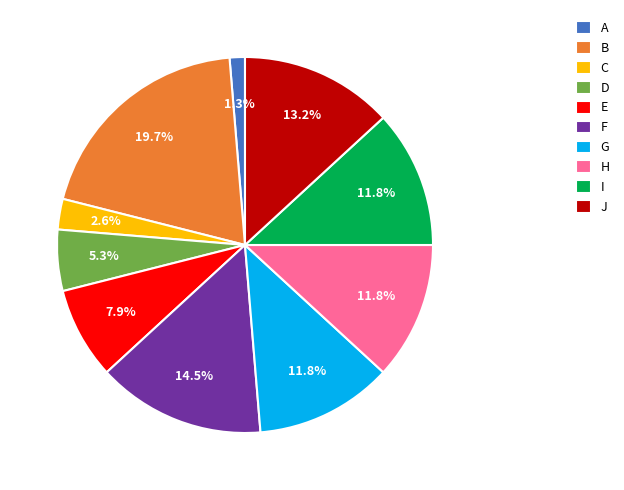

Which category has the smallest portion of the pie?

A